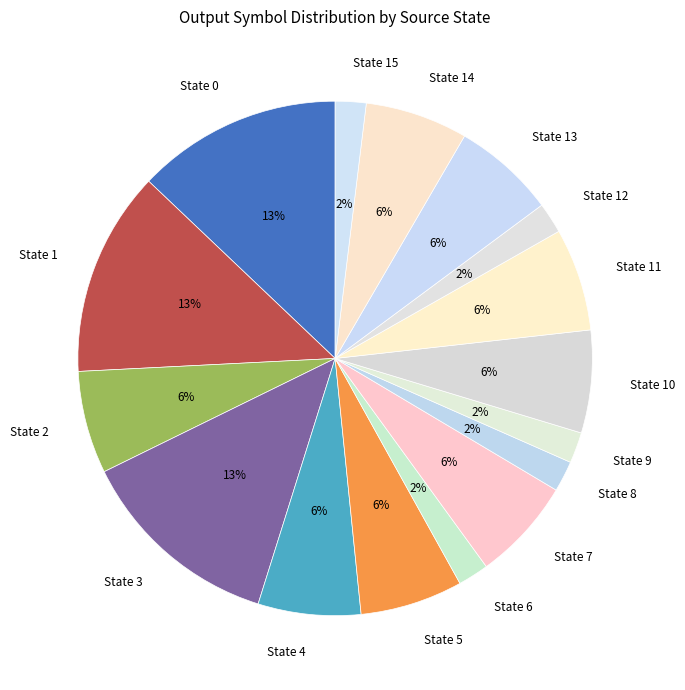

The State 5 slice represents 18% of the pie. True or false?

False